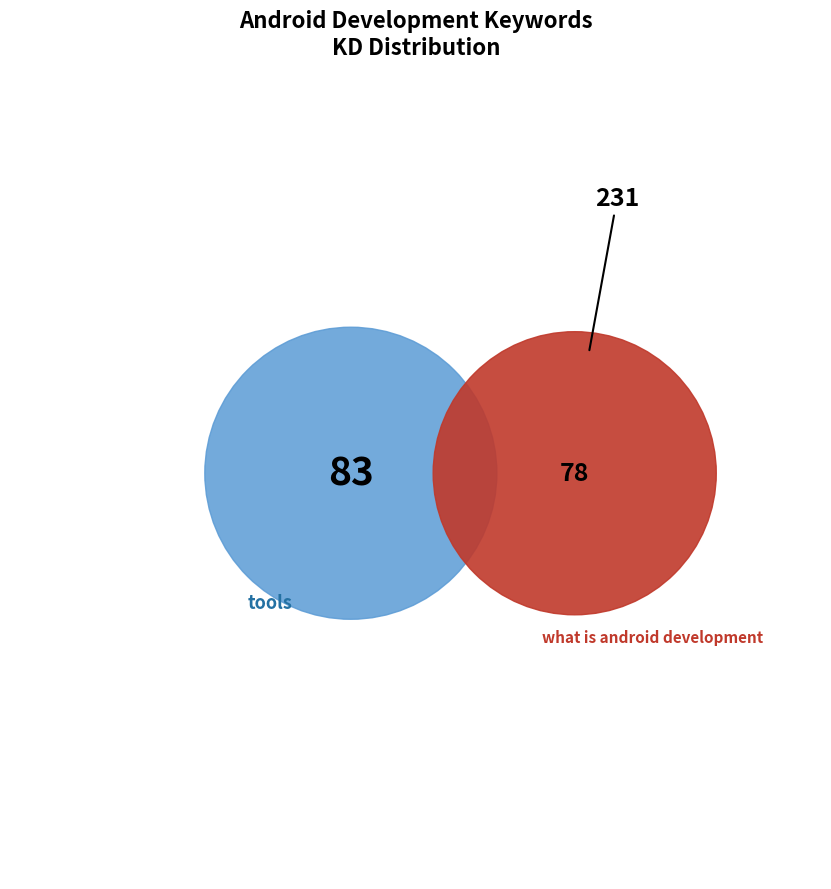

Is there any slice that represents more than half of the pie?

No